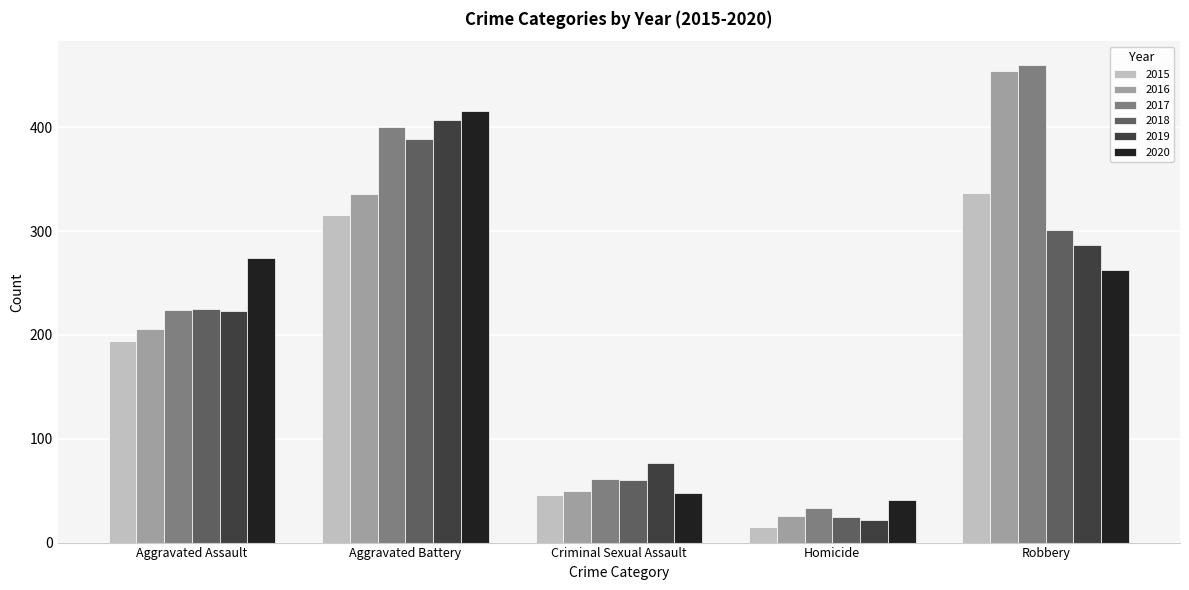

What is the label of the 4th bar from the left?

Homicide